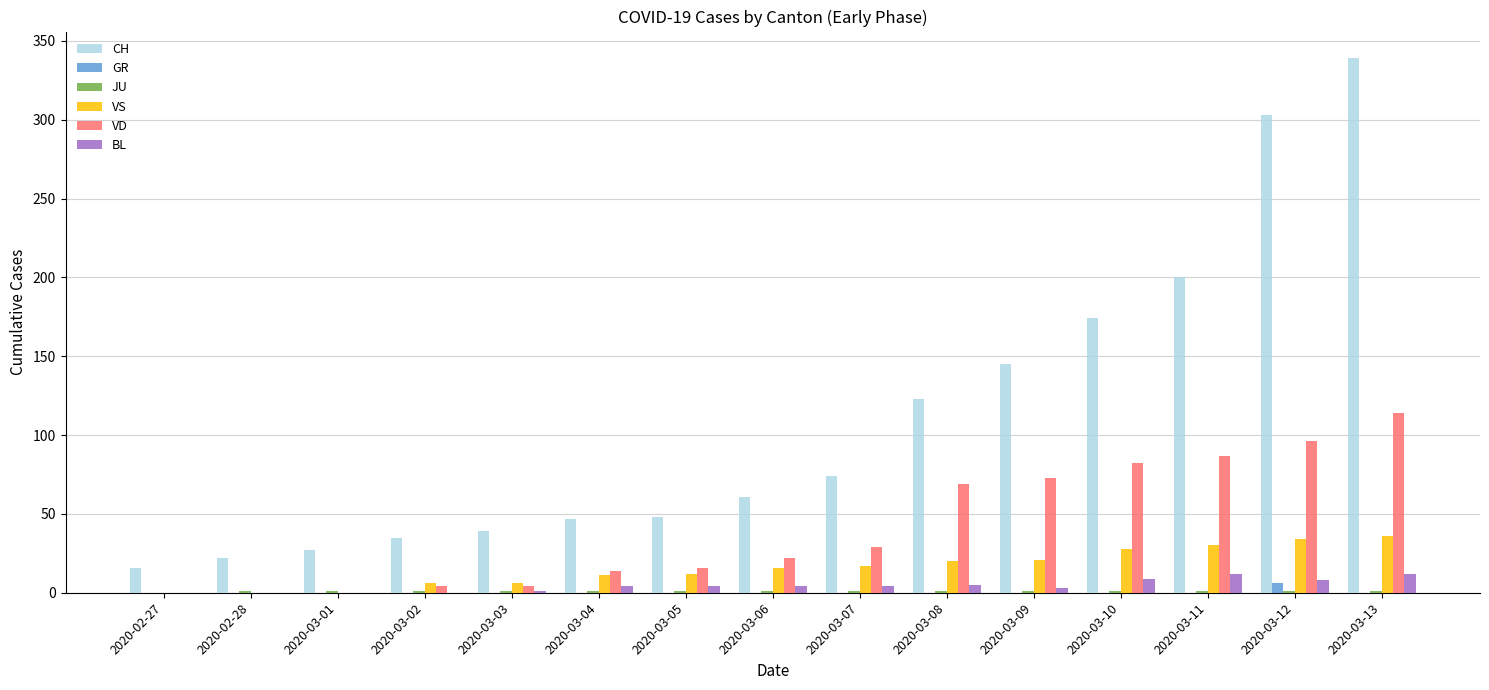

What is the greatest value displayed?

339